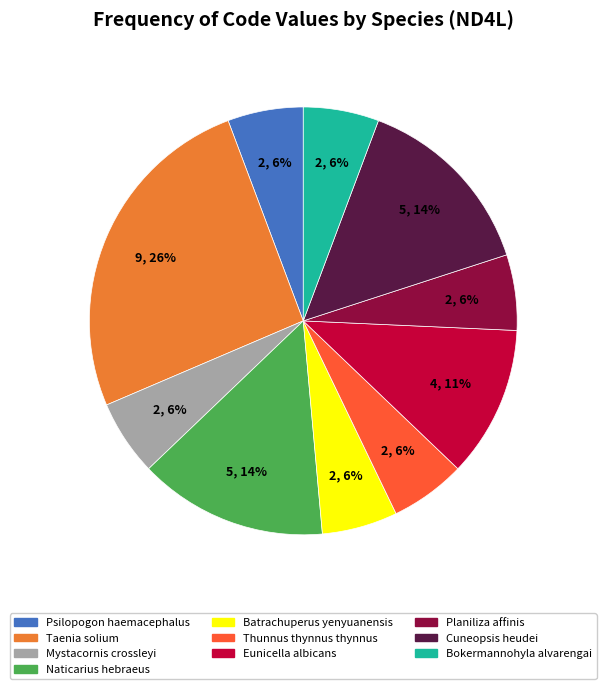

Does Planiliza affinis account for over 50% of the chart?

No